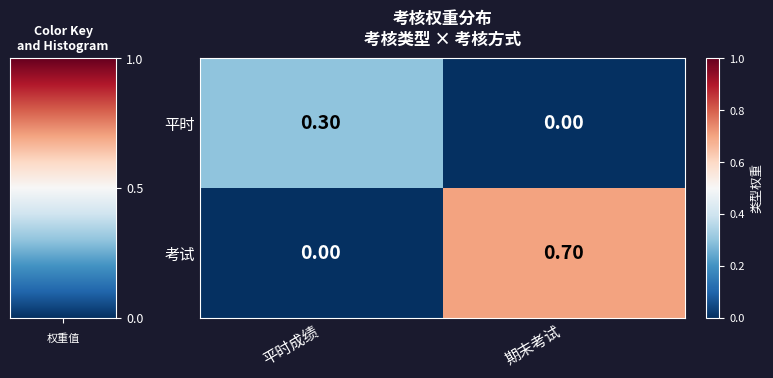

Where is 考试 nearest to the value 0?

平时成绩